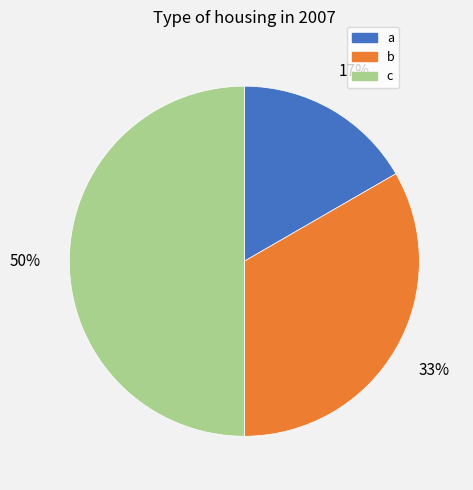

How many slices are in this pie chart?

3